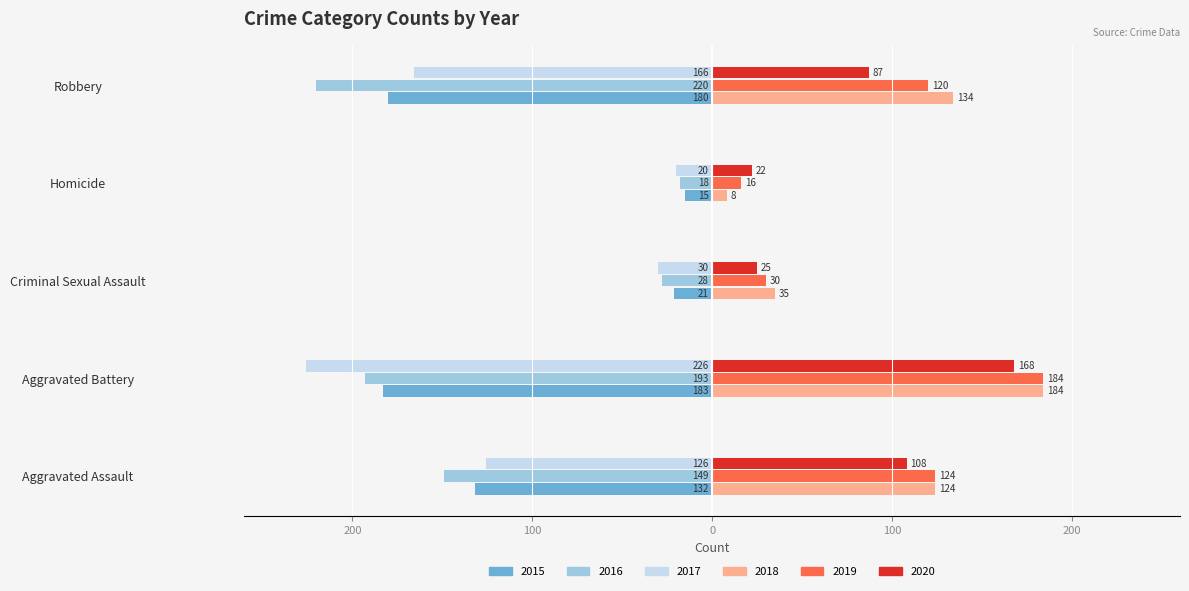

The value of 2018 at Robbery is 59. True or false?

False